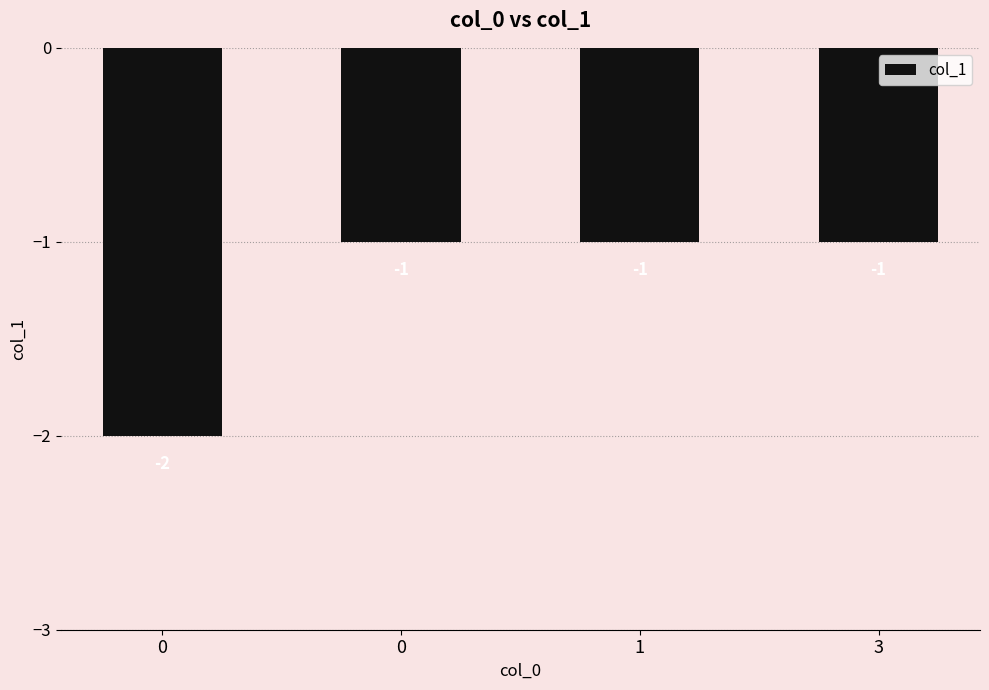

Rank the categories by value from lowest to highest.

0, 0, 1, 3